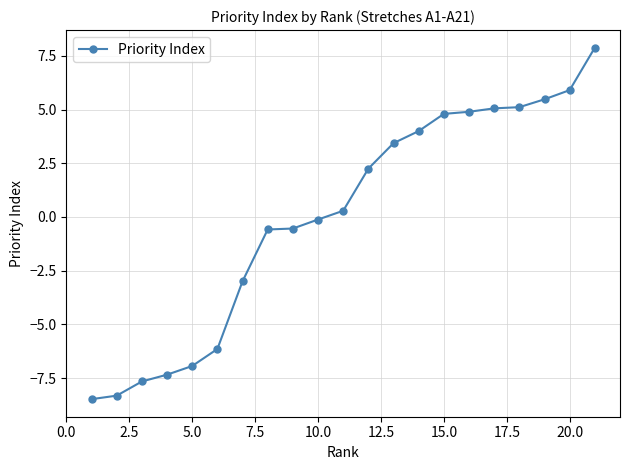

What is the minimum value shown in the chart?

-8.5